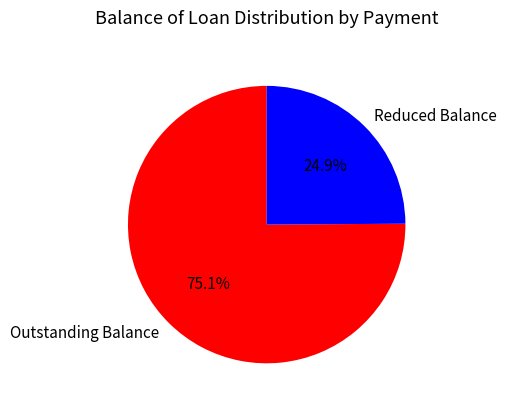

Which category has the biggest portion of the pie?

Outstanding Balance